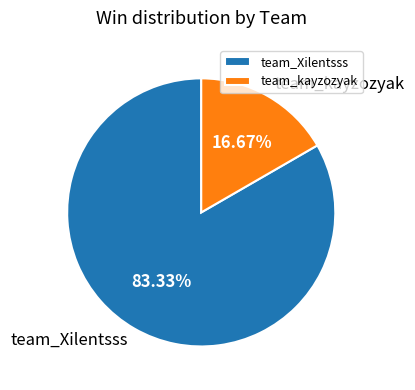

True or false: team_Xilentsss accounts for 83% of the total.

True